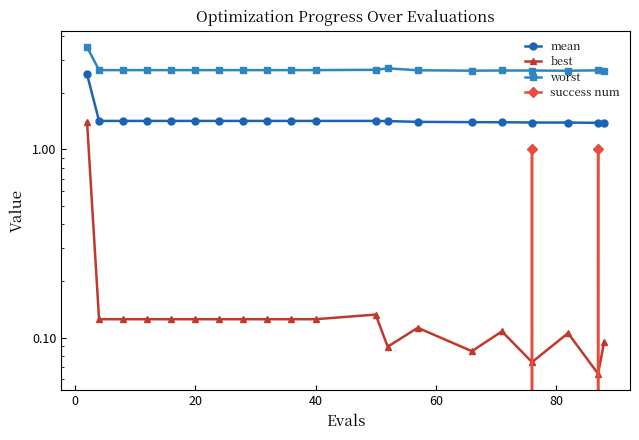

Count the number of data series in this chart.

4